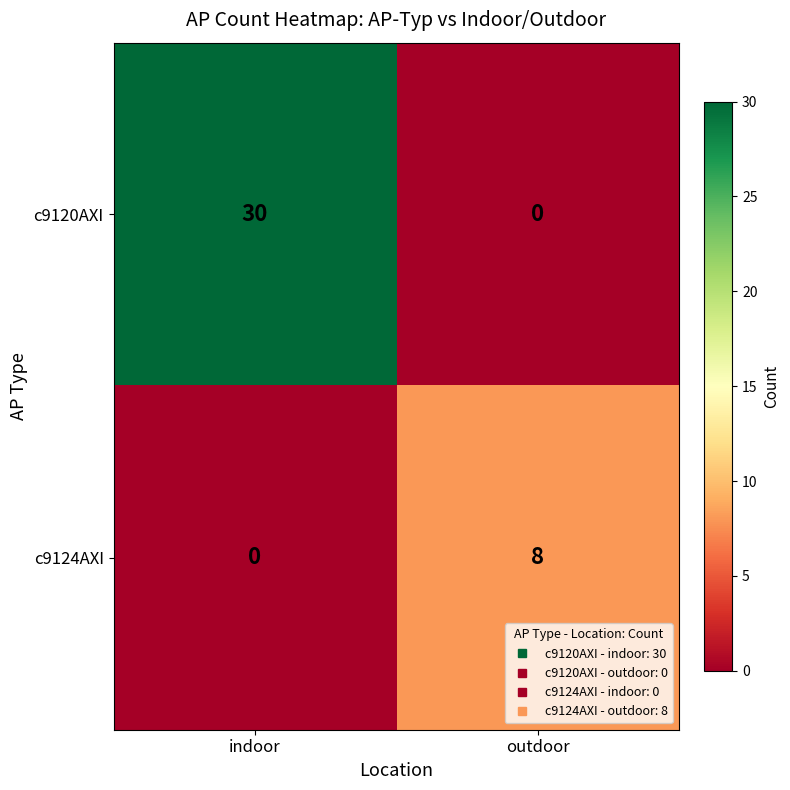

Which series has the largest range (max minus min)?

c9120AXI